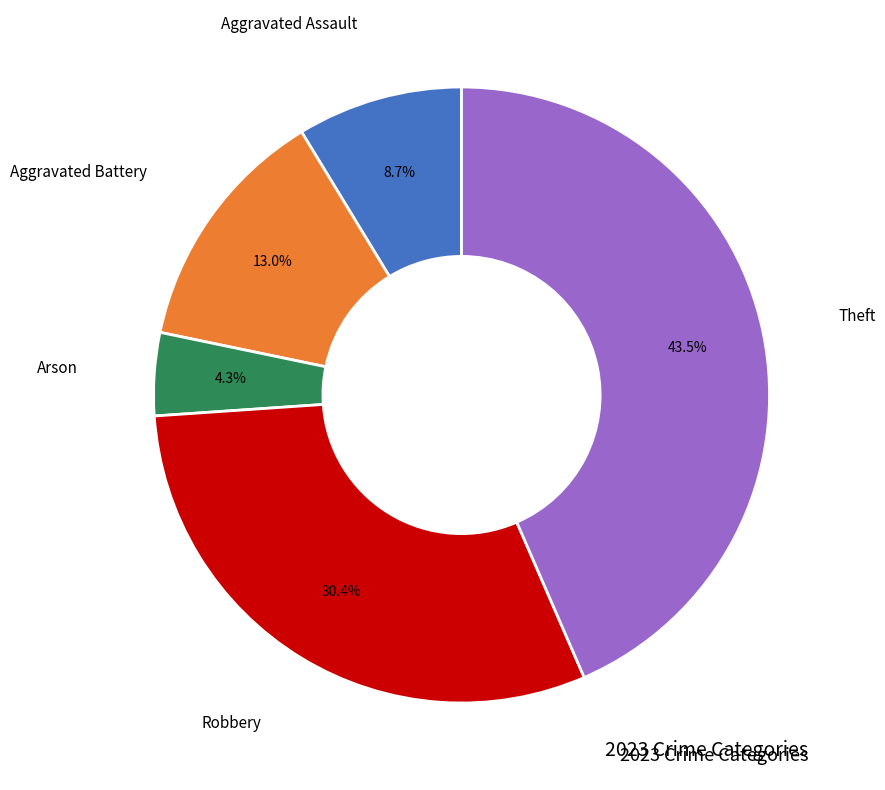

Is there any slice that represents more than half of the pie?

No